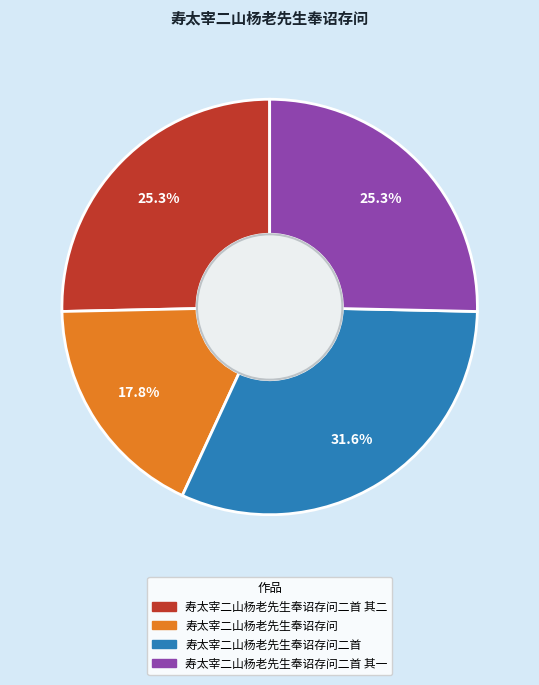

Between 寿太宰二山杨老先生奉诏存问二首 其一 and 寿太宰二山杨老先生奉诏存问, which is larger?

寿太宰二山杨老先生奉诏存问二首 其一